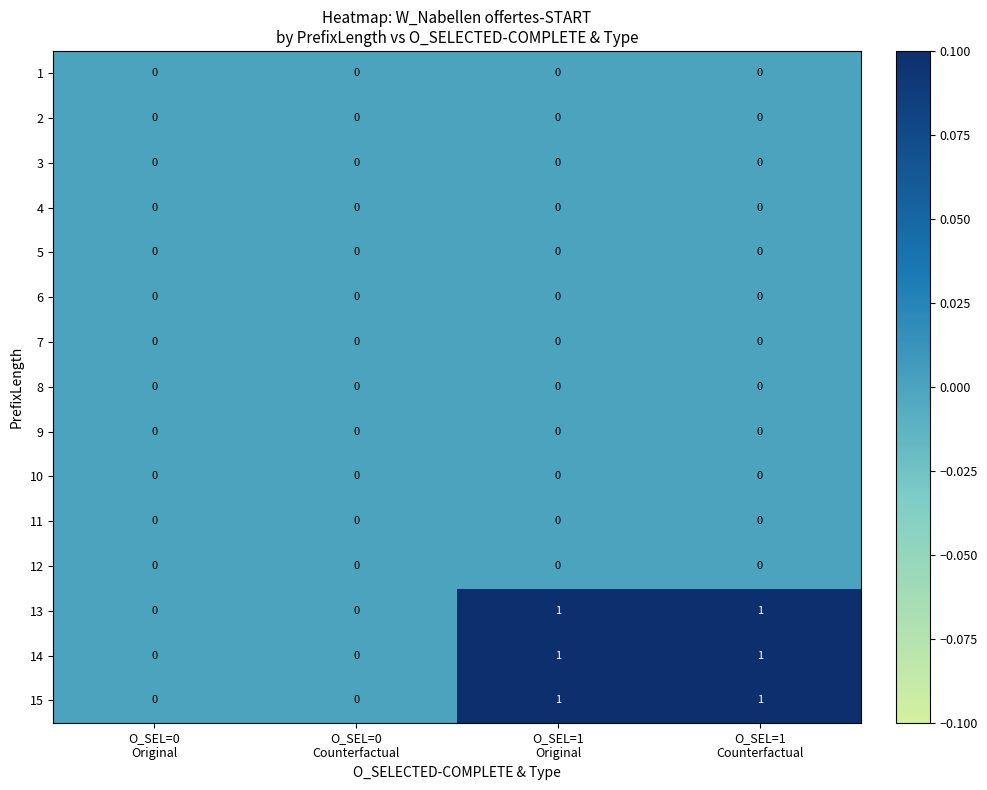

Reading left to right, what are all the values shown in this chart?

1: O_SEL=0
Original=0	O_SEL=0
Counterfactual=0	O_SEL=1
Original=0	O_SEL=1
Counterfactual=0
2: O_SEL=0
Original=0	O_SEL=0
Counterfactual=0	O_SEL=1
Original=0	O_SEL=1
Counterfactual=0
3: O_SEL=0
Original=0	O_SEL=0
Counterfactual=0	O_SEL=1
Original=0	O_SEL=1
Counterfactual=0
4: O_SEL=0
Original=0	O_SEL=0
Counterfactual=0	O_SEL=1
Original=0	O_SEL=1
Counterfactual=0
5: O_SEL=0
Original=0	O_SEL=0
Counterfactual=0	O_SEL=1
Original=0	O_SEL=1
Counterfactual=0
6: O_SEL=0
Original=0	O_SEL=0
Counterfactual=0	O_SEL=1
Original=0	O_SEL=1
Counterfactual=0
7: O_SEL=0
Original=0	O_SEL=0
Counterfactual=0	O_SEL=1
Original=0	O_SEL=1
Counterfactual=0
8: O_SEL=0
Original=0	O_SEL=0
Counterfactual=0	O_SEL=1
Original=0	O_SEL=1
Counterfactual=0
9: O_SEL=0
Original=0	O_SEL=0
Counterfactual=0	O_SEL=1
Original=0	O_SEL=1
Counterfactual=0
10: O_SEL=0
Original=0	O_SEL=0
Counterfactual=0	O_SEL=1
Original=0	O_SEL=1
Counterfactual=0
11: O_SEL=0
Original=0	O_SEL=0
Counterfactual=0	O_SEL=1
Original=0	O_SEL=1
Counterfactual=0
12: O_SEL=0
Original=0	O_SEL=0
Counterfactual=0	O_SEL=1
Original=0	O_SEL=1
Counterfactual=0
13: O_SEL=0
Original=0	O_SEL=0
Counterfactual=0	O_SEL=1
Original=1	O_SEL=1
Counterfactual=1
14: O_SEL=0
Original=0	O_SEL=0
Counterfactual=0	O_SEL=1
Original=1	O_SEL=1
Counterfactual=1
15: O_SEL=0
Original=0	O_SEL=0
Counterfactual=0	O_SEL=1
Original=1	O_SEL=1
Counterfactual=1